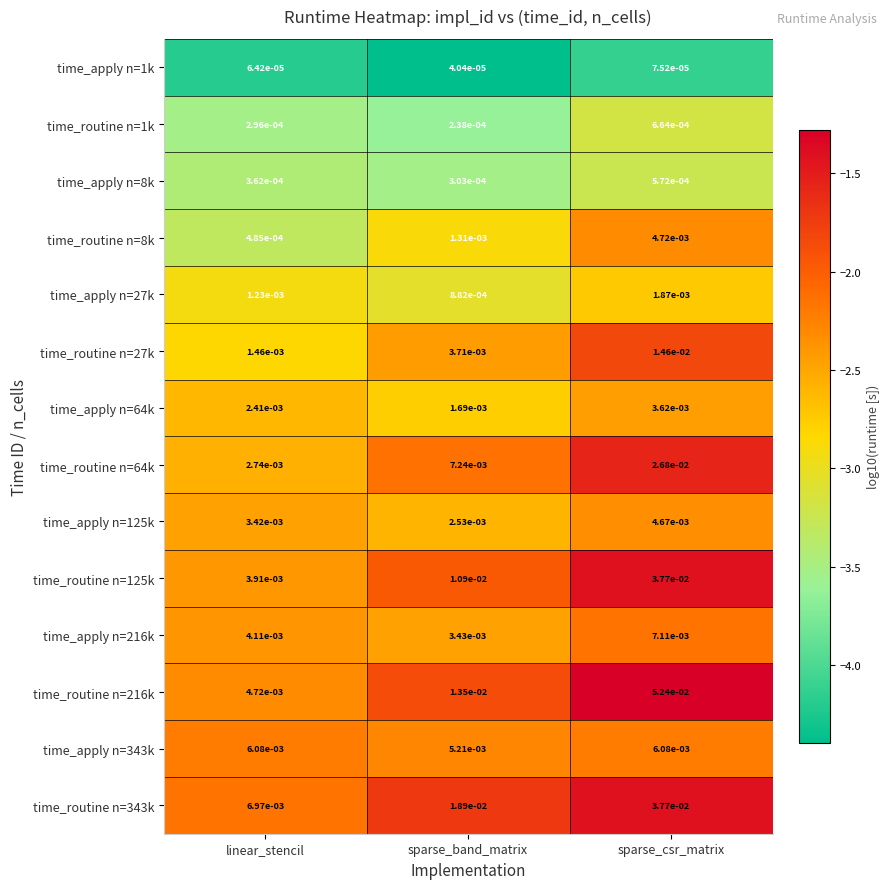

At which category does the chart reach its minimum across all series?

sparse_band_matrix